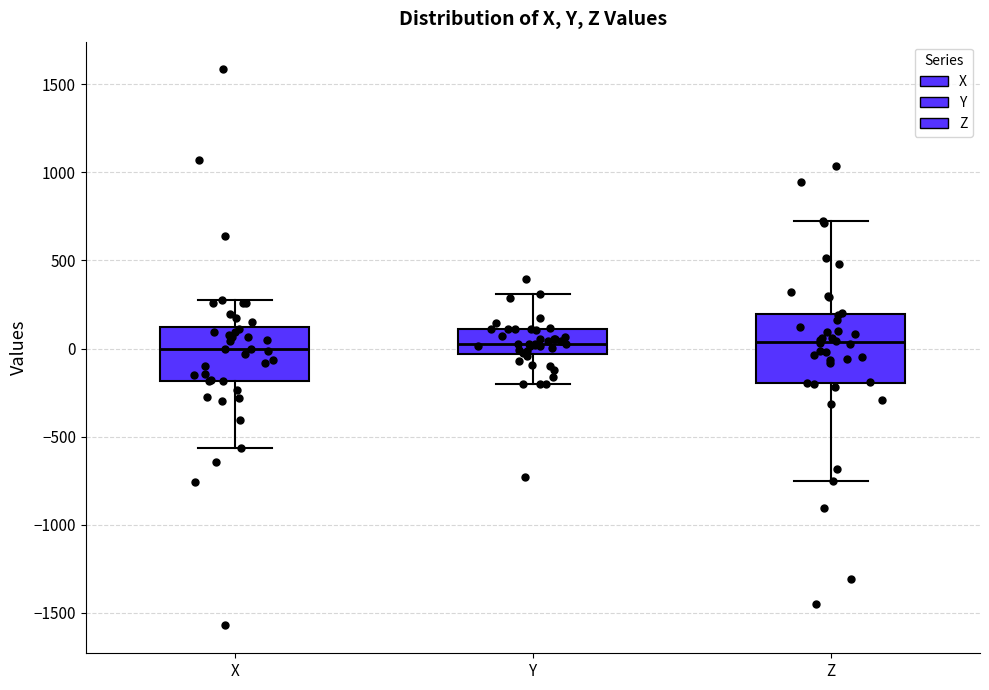

Reading left to right, read every box against the y-axis: the position of its median line, the range the box covers, and the ends of its whiskers. The values are not printed on the chart, so give them approximately, as read against the axis.

X: median 0, box -200 to 100, whiskers -550 to 300
Y: median 50, box -50 to 100, whiskers -200 to 300
Z: median 50, box -200 to 200, whiskers -750 to 700